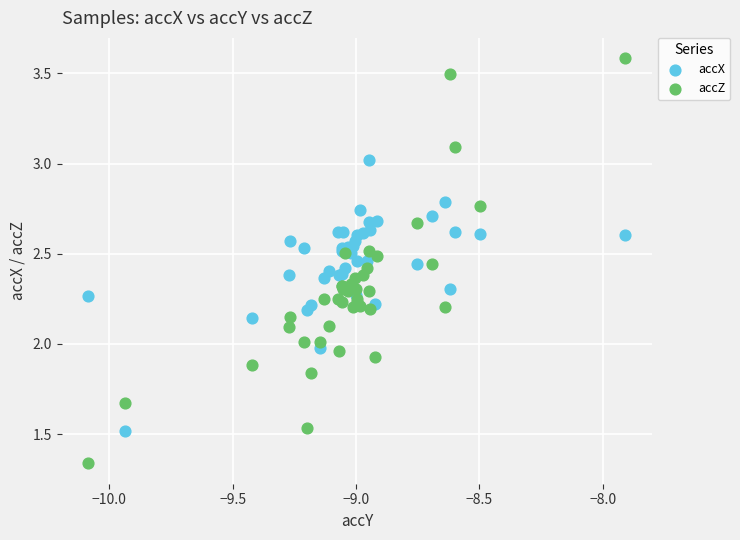

Which series contains the highest Y value?

accZ